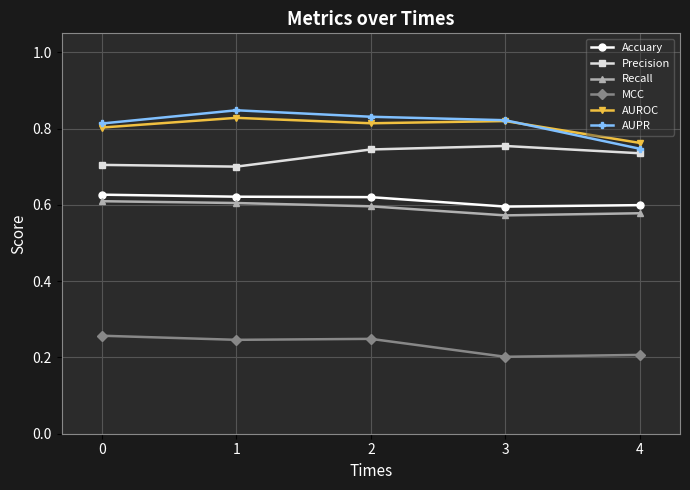

The value of Recall at 0 is 0.4. True or false?

False